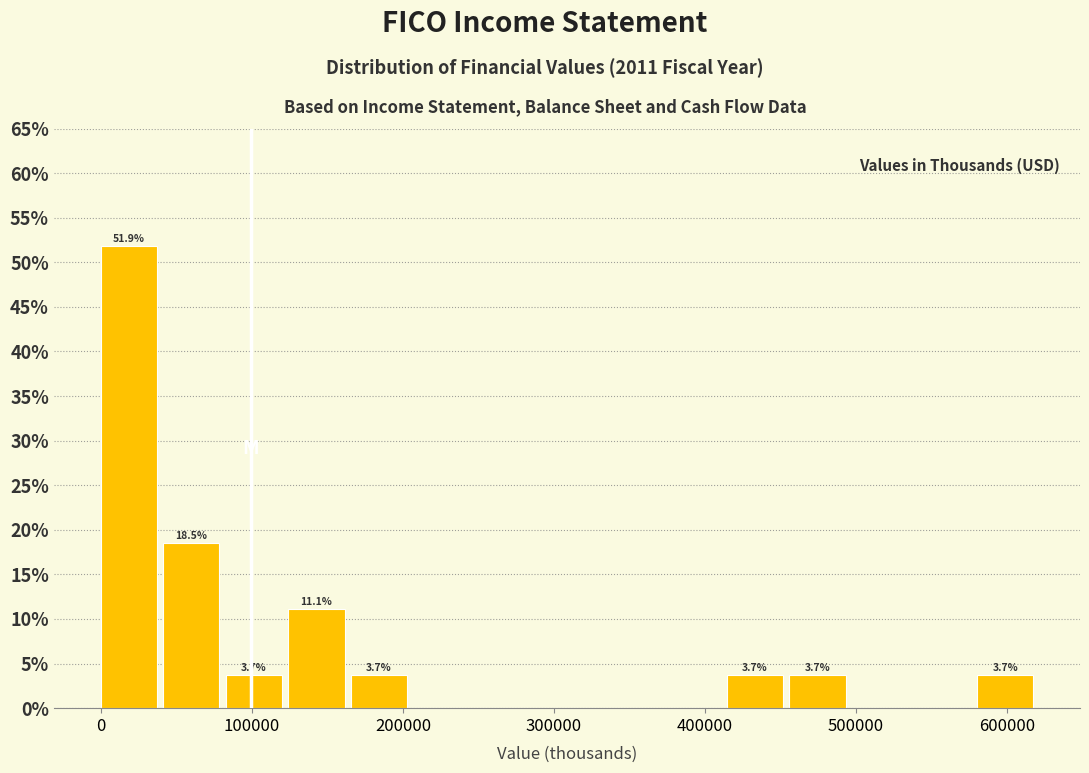

Which range on the x-axis has the tallest bar?

0 to 40000